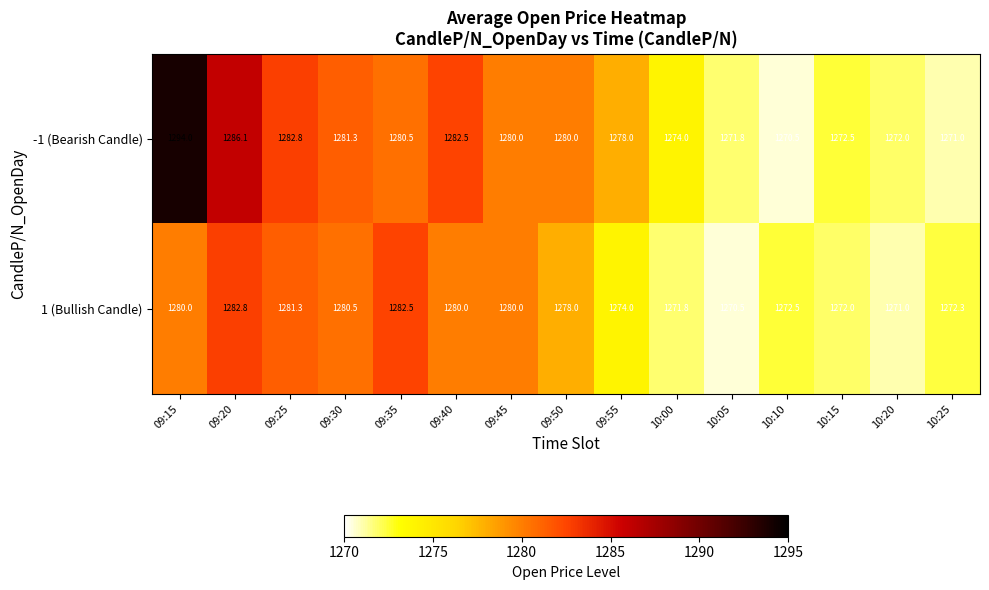

What is the sum of all 1 (Bullish Candle) values?

19149.2